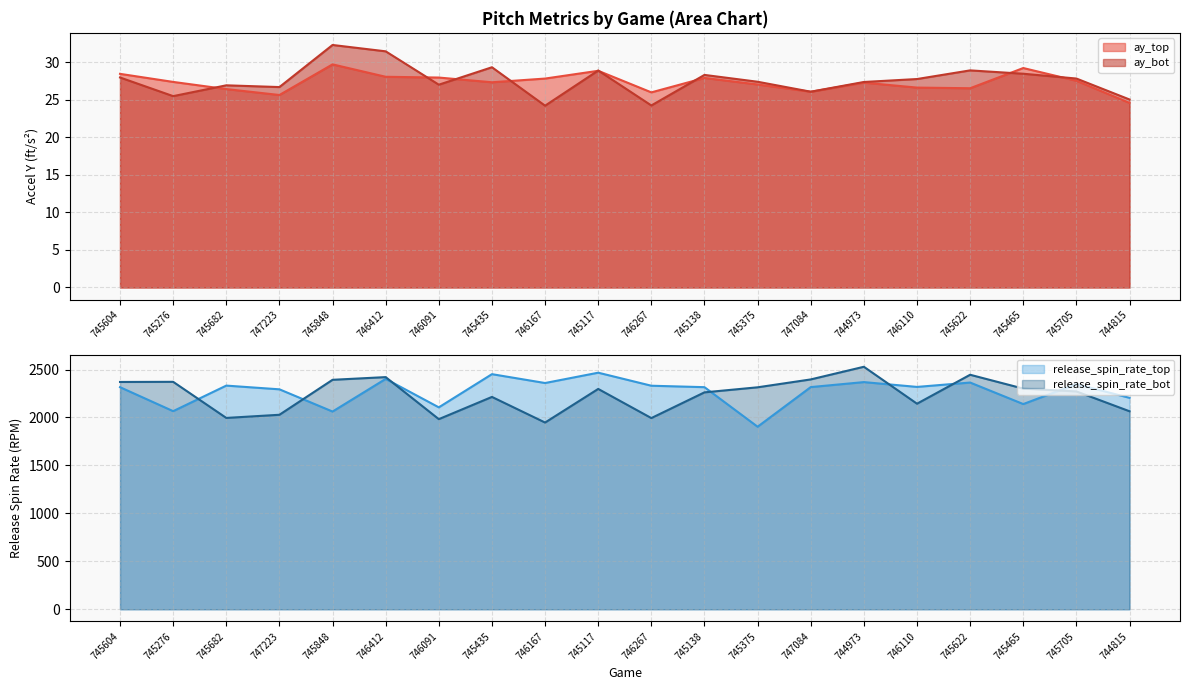

At how many categories does at least one series exceed 2155?

19